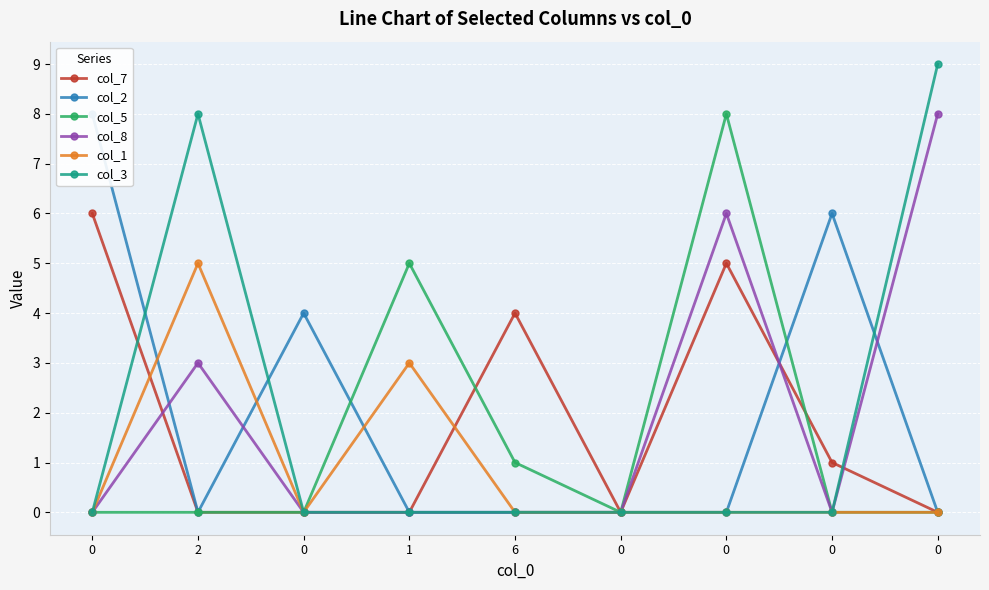

What is the difference between the second highest and second lowest values in the col_3 series?

8